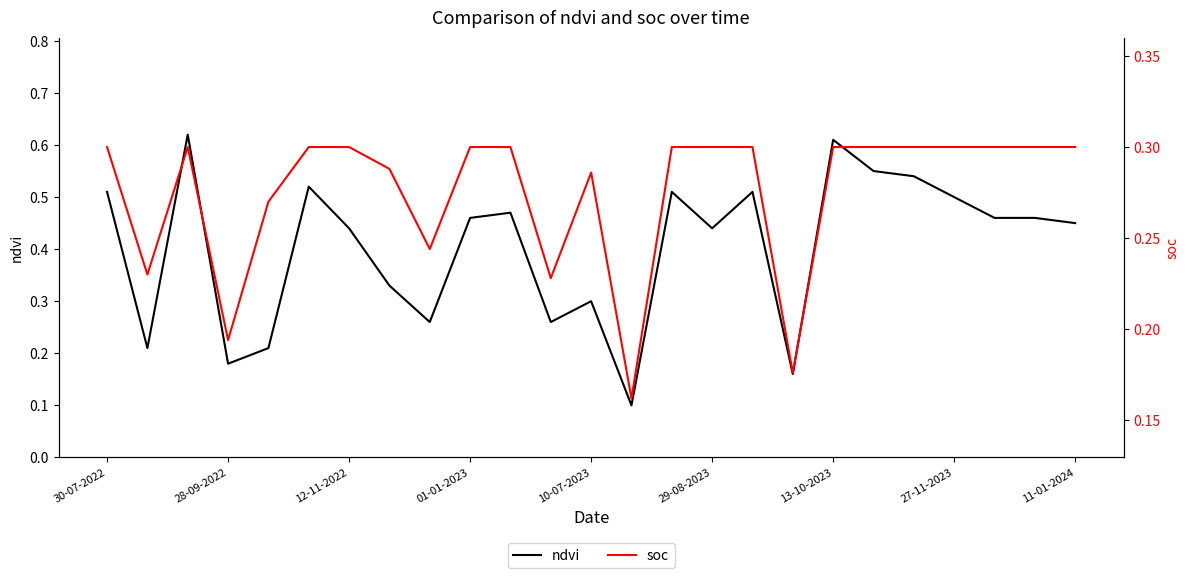

True or false: ndvi has a value of 0.3 at 30-07-2022.

False